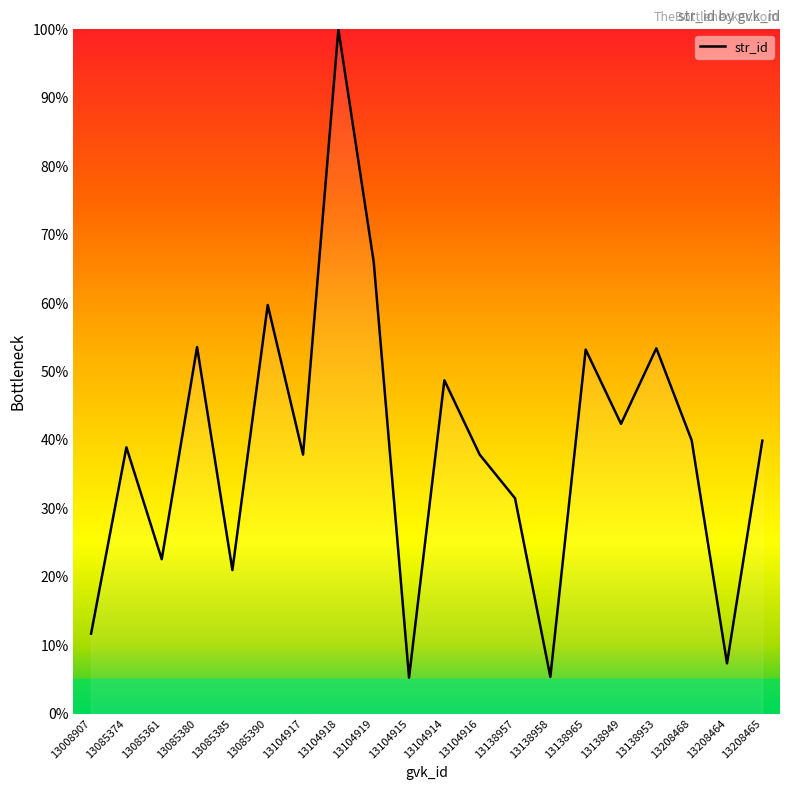

What is the approximate value at 13104916?

37.8